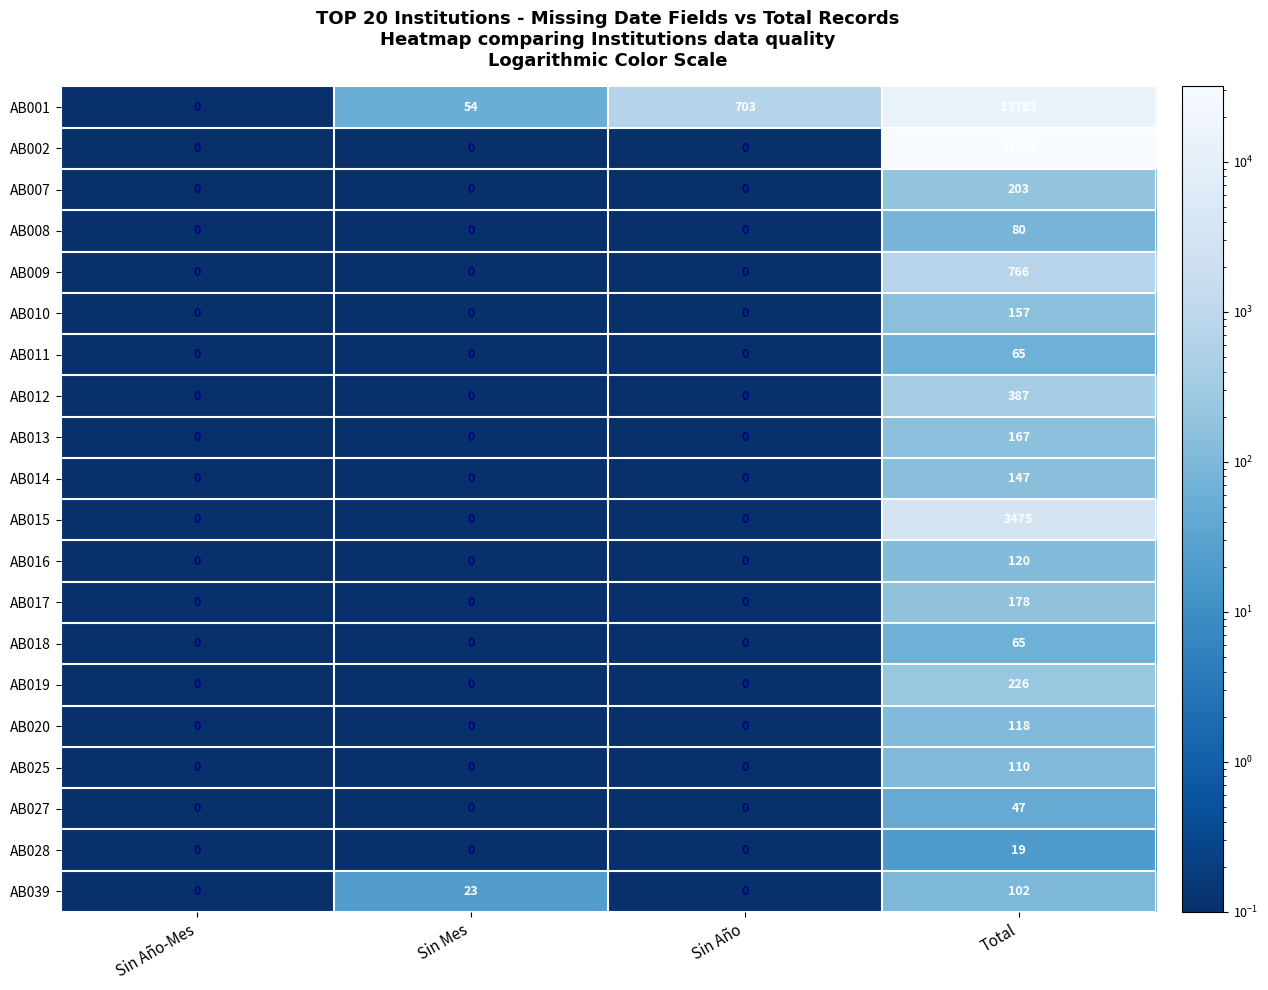

The AB017 series shows 65 at Sin Mes. True or false?

False